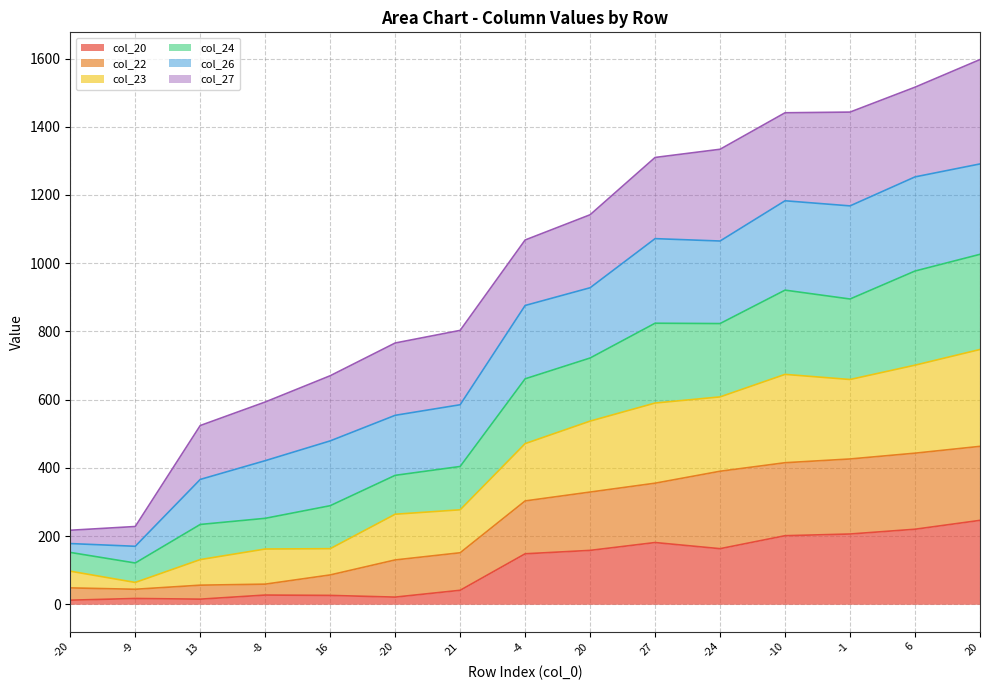

At which category does the chart reach its minimum across all series?

-20